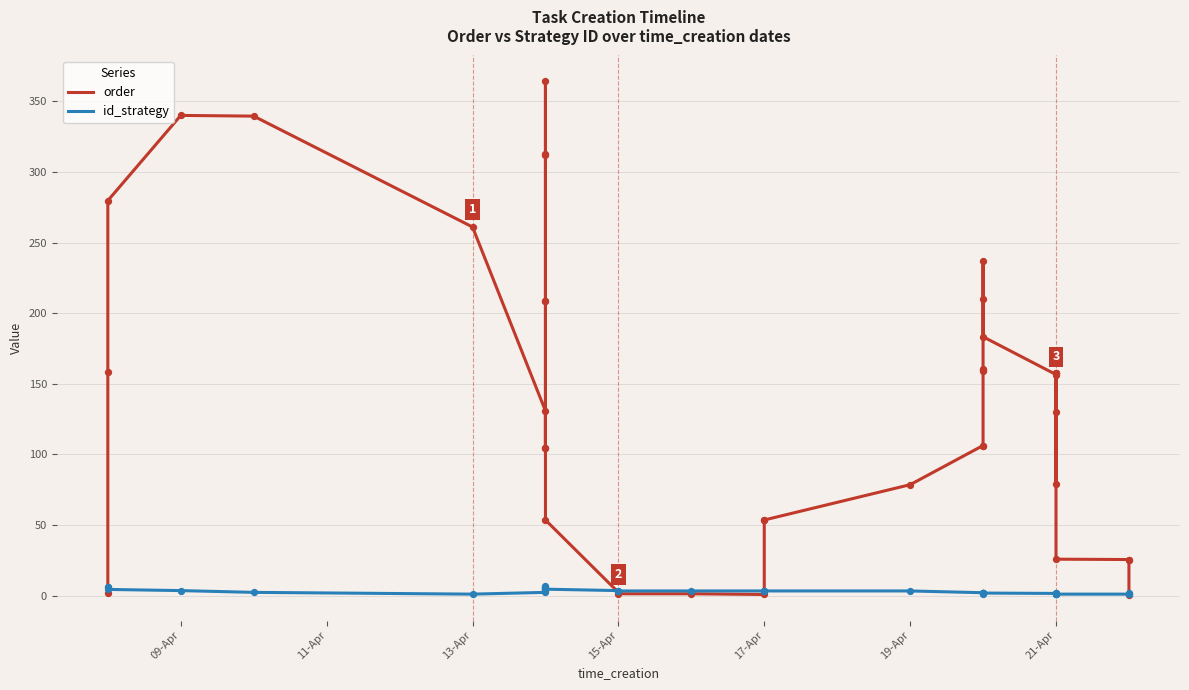

Is the value of order at 37 greater than the value of id_strategy at 11-Apr?

Yes